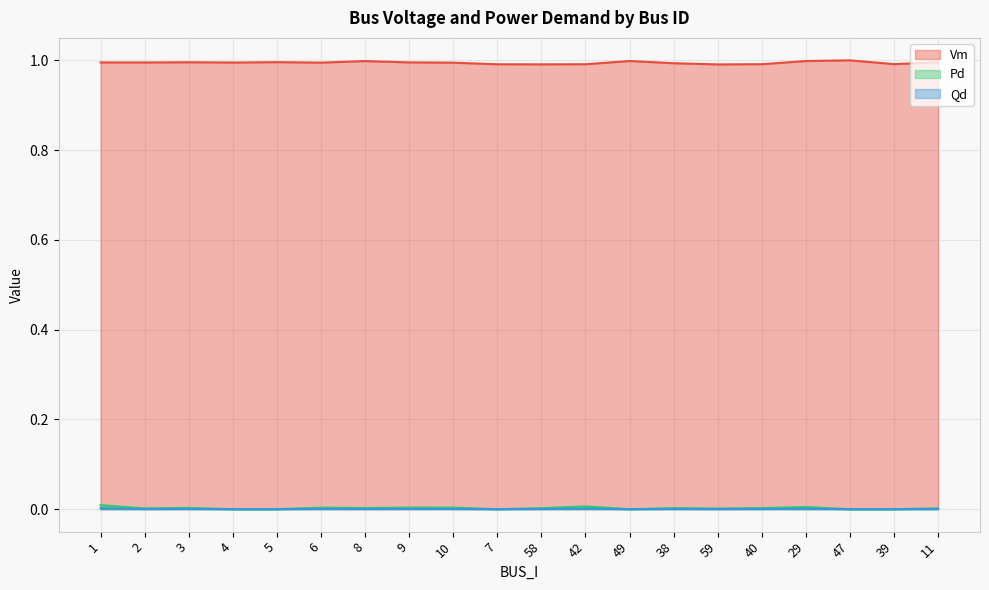

True or false: Pd and Vm intersect in this chart.

False